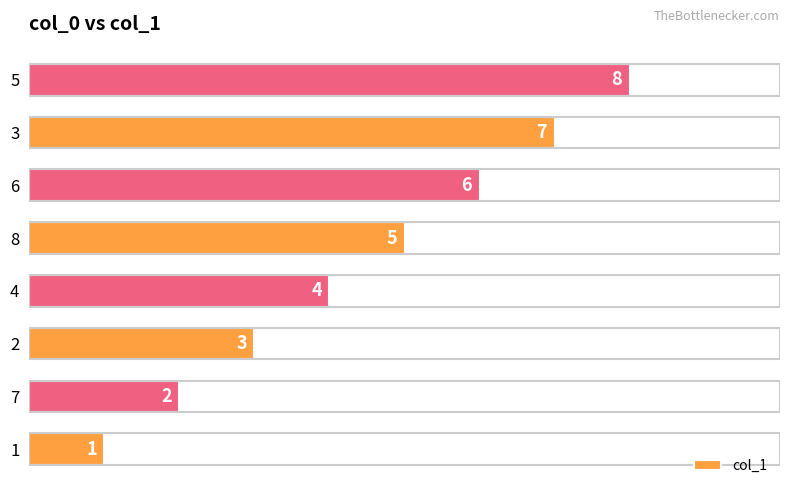

List the labels in order of value, smallest first.

1, 7, 2, 4, 8, 6, 3, 5